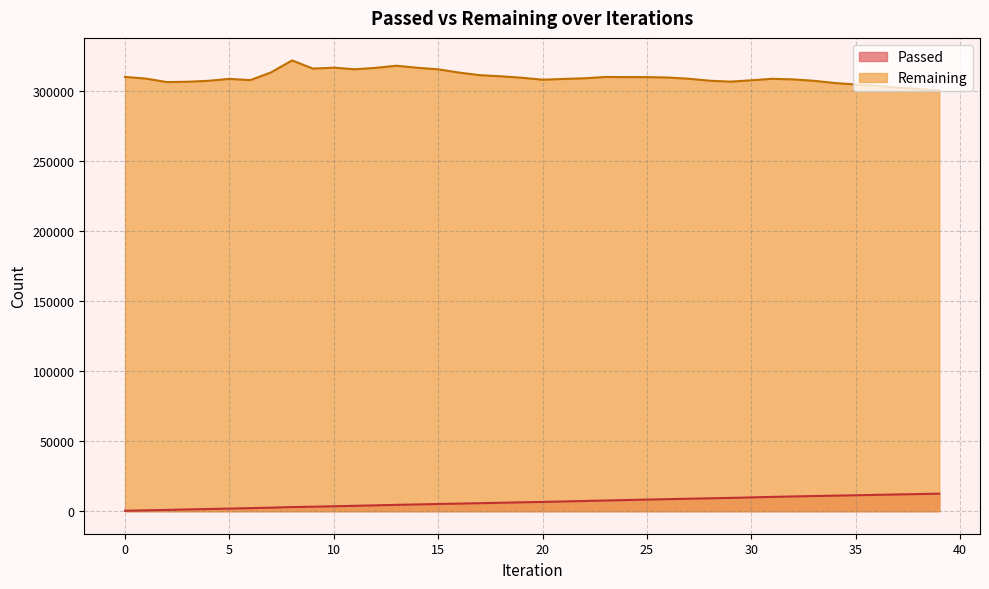

True or false: Remaining and Passed cross at least once.

False